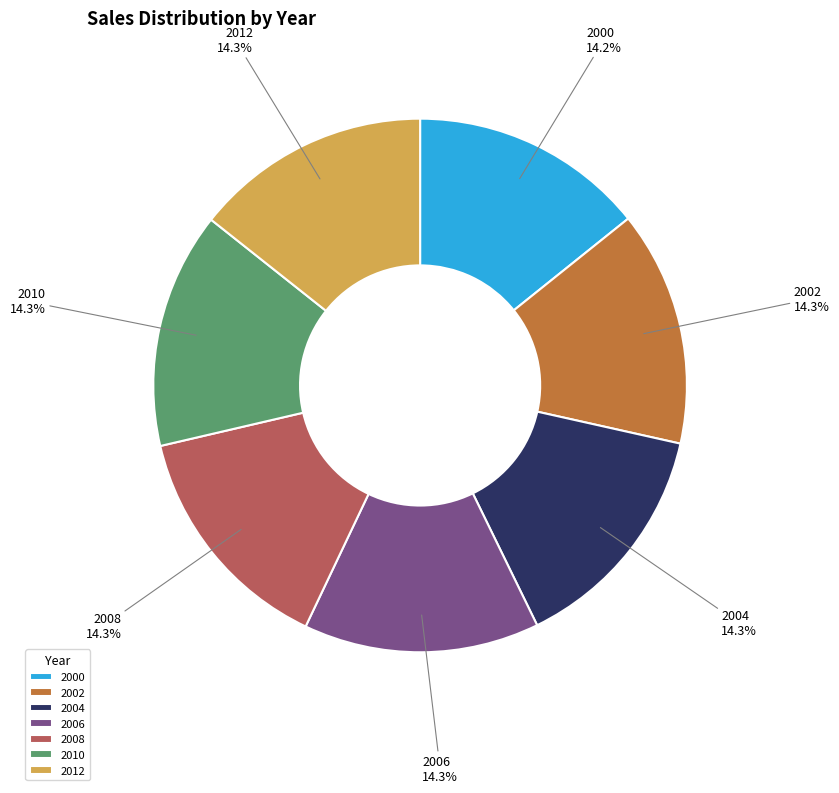

Combined, do 2010 and 2012 account for over 50%?

No